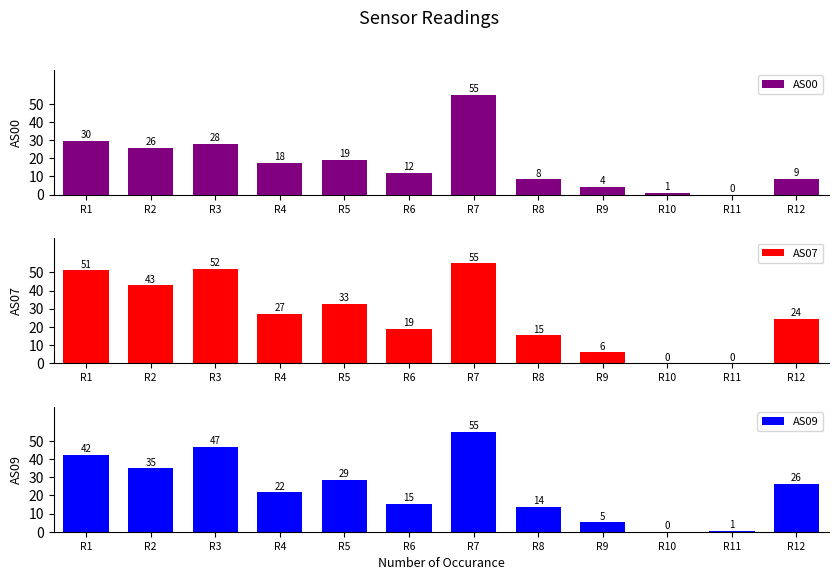

At which category is the sum across all series the highest?

R7